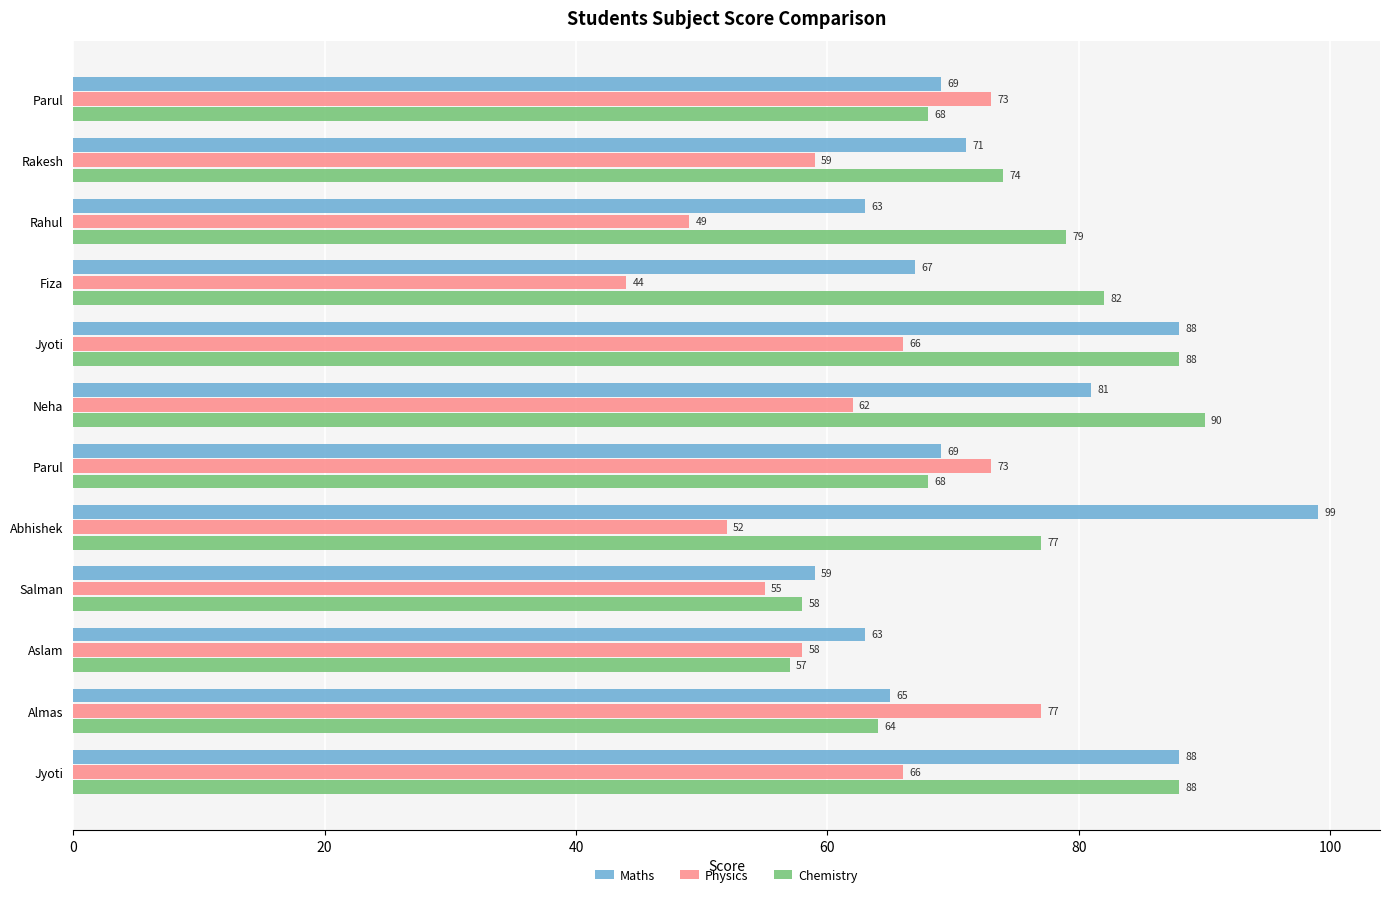

How many categories are shown in the chart?

12